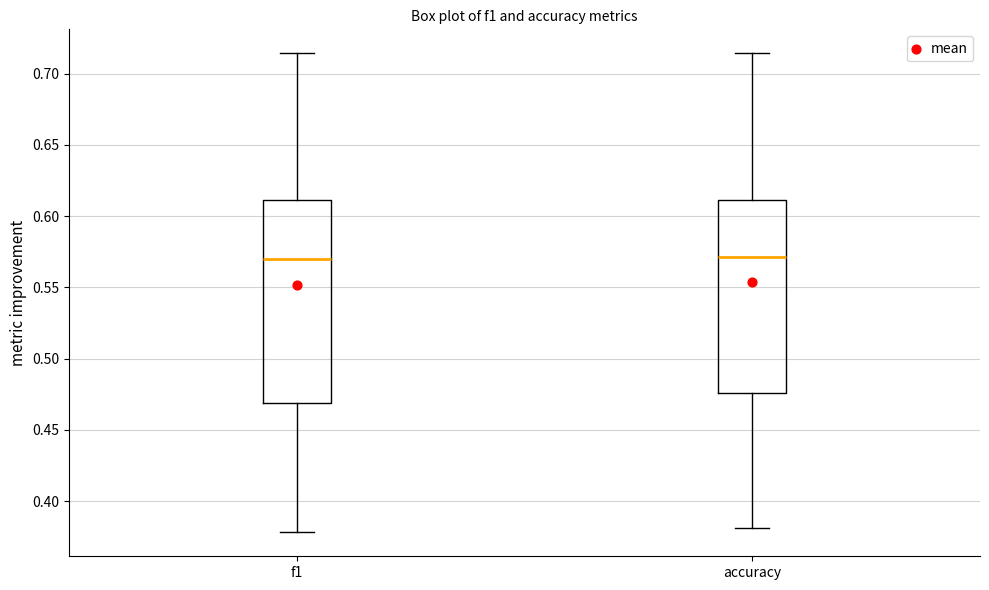

Reading left to right, read every box against the y-axis: the position of its median line, the range the box covers, and the ends of its whiskers. The values are not printed on the chart, so give them approximately, as read against the axis.

f1: median 0.570, box 0.470 to 0.610, whiskers 0.380 to 0.715
accuracy: median 0.570, box 0.475 to 0.610, whiskers 0.380 to 0.715